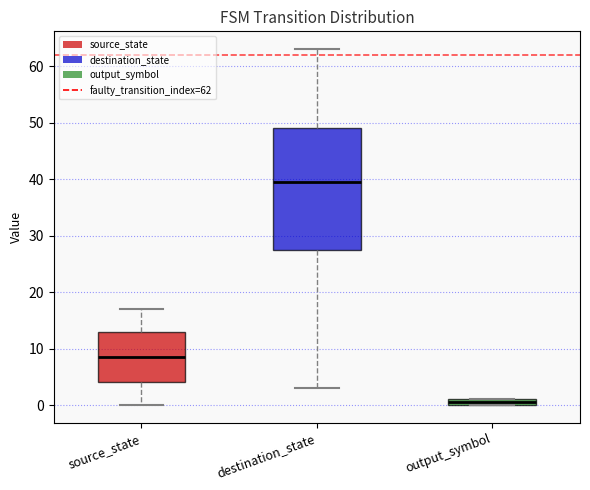

Which box's median line is the highest?

destination_state